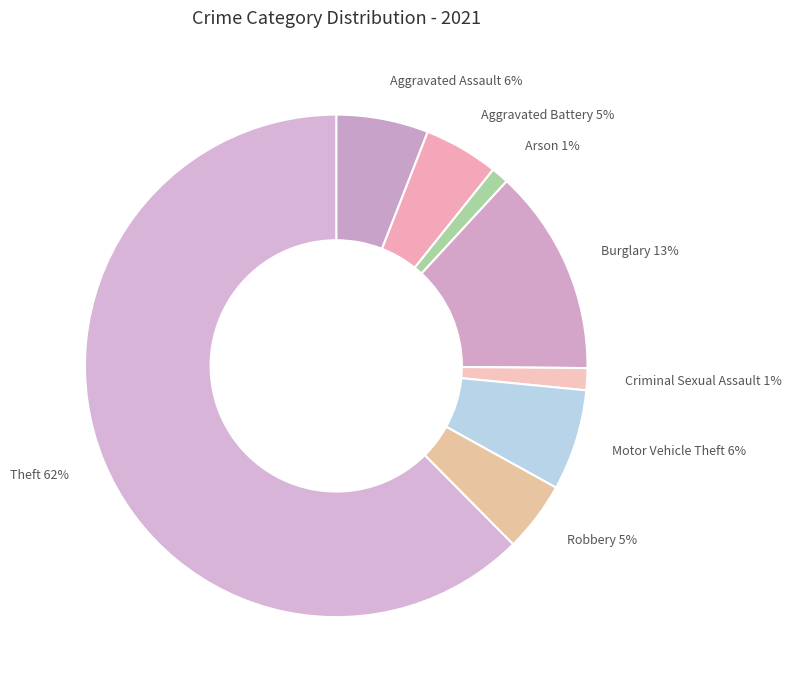

Count the number of slices in the pie.

8